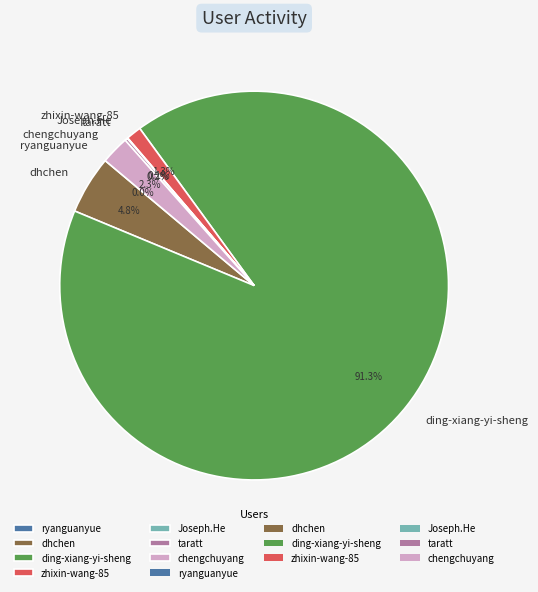

What is the majority slice?

ding-xiang-yi-sheng